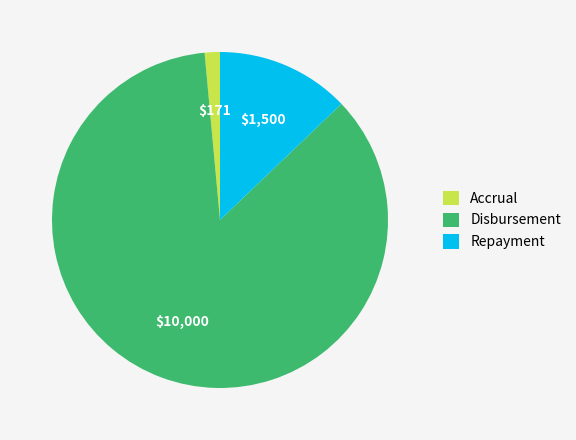

How many slices are in this pie chart?

3